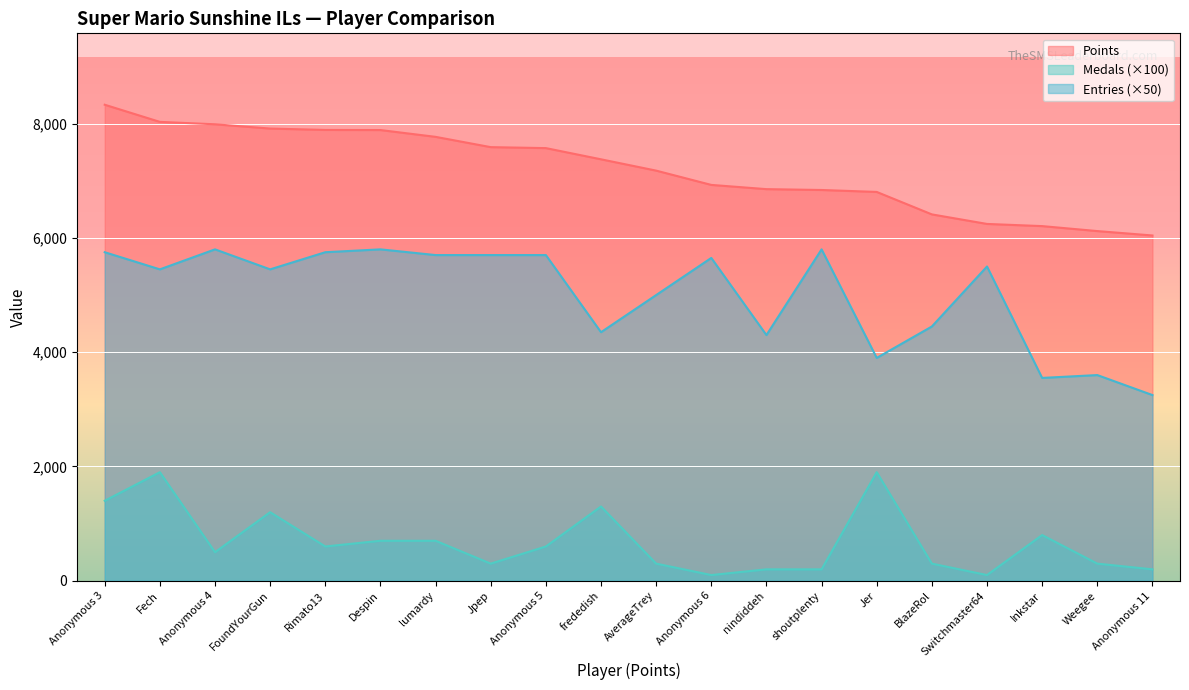

Which label corresponds to the smallest value in the chart?

Anonymous 6